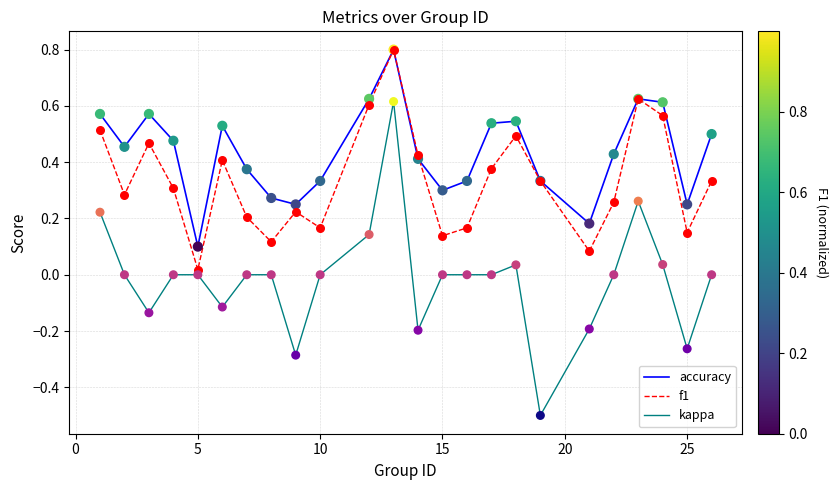

Which series has the largest total across all categories?

accuracy